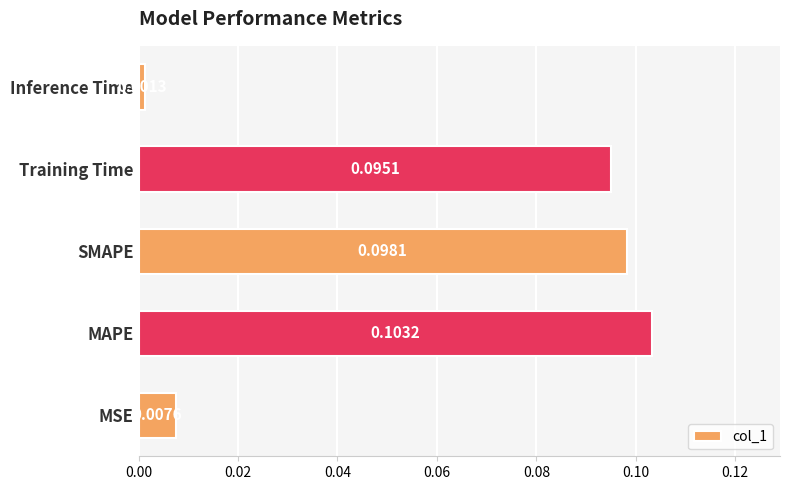

Rank the categories by value from highest to lowest.

MAPE, SMAPE, Training Time, MSE, Inference Time